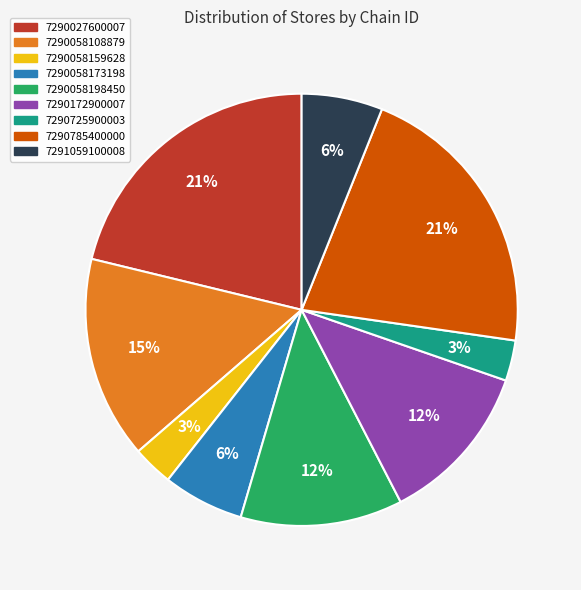

Count the number of slices in the pie.

9